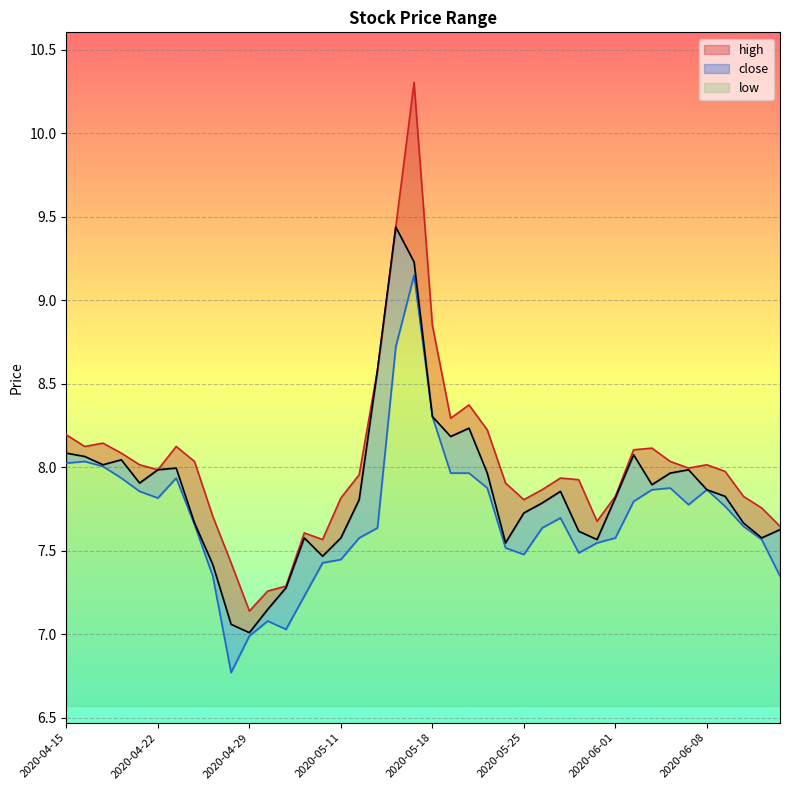

Reading right to left, transcribe all the data shown in this chart.

high: 7.6	7.8	7.8	8.0	8.0	8.0	8.0	8.1	8.1	7.8	7.7	7.9	7.9	7.9	7.8	7.9	8.2	8.4	8.3	8.9	10.3	9.4	8.6	8.0	7.8	7.6	7.6	7.3	7.3	7.1	7.4	7.7	8.0	8.1	8.0	8.0	8.1	8.1	8.1	8.2
close: 7.6	7.6	7.7	7.8	7.9	8.0	8.0	7.9	8.1	7.8	7.6	7.6	7.9	7.8	7.7	7.5	8.0	8.2	8.2	8.3	9.2	9.4	8.6	7.8	7.6	7.5	7.6	7.3	7.1	7.0	7.1	7.4	7.7	8.0	8.0	7.9	8.0	8.0	8.1	8.1
low: 7.3	7.6	7.6	7.8	7.9	7.8	7.9	7.9	7.8	7.6	7.5	7.5	7.7	7.6	7.5	7.5	7.9	8.0	8.0	8.3	9.1	8.7	7.6	7.6	7.4	7.4	7.2	7.0	7.1	7.0	6.8	7.3	7.7	7.9	7.8	7.9	7.9	8.0	8.0	8.0